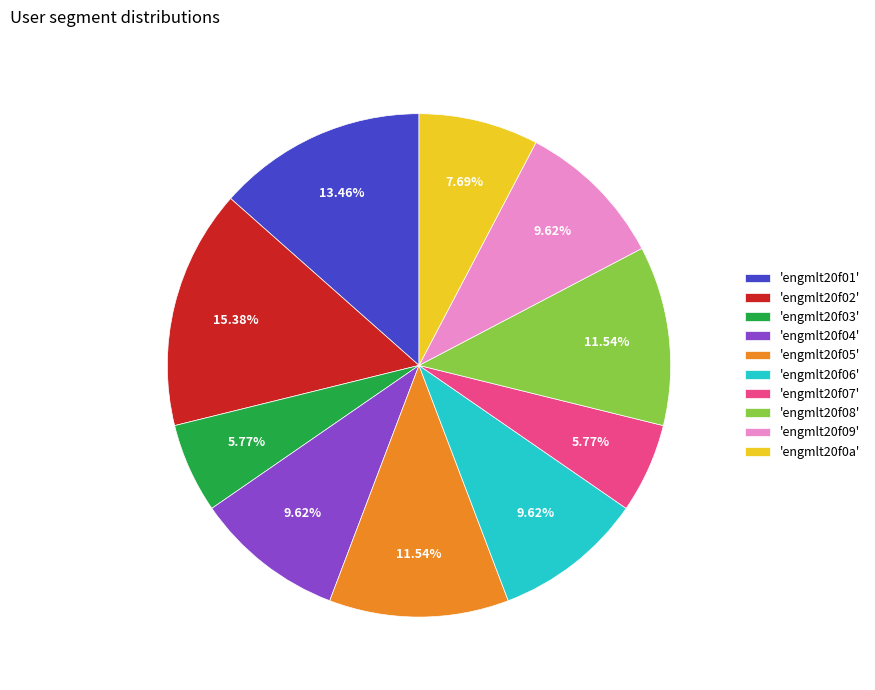

To the nearest percent, what is the average slice percentage?

10%